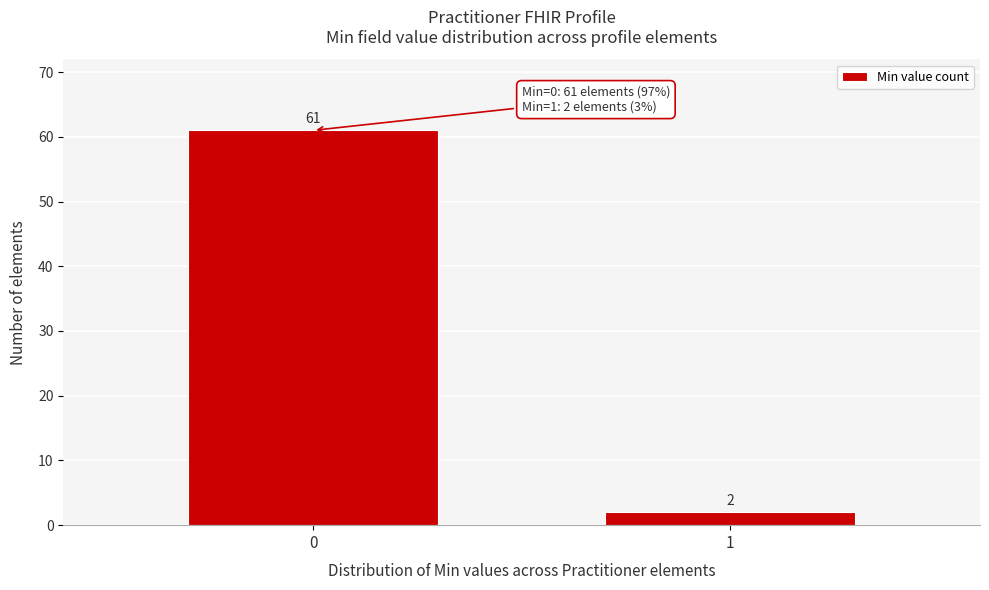

Reading left to right, transcribe all the data shown in this chart.

61	2